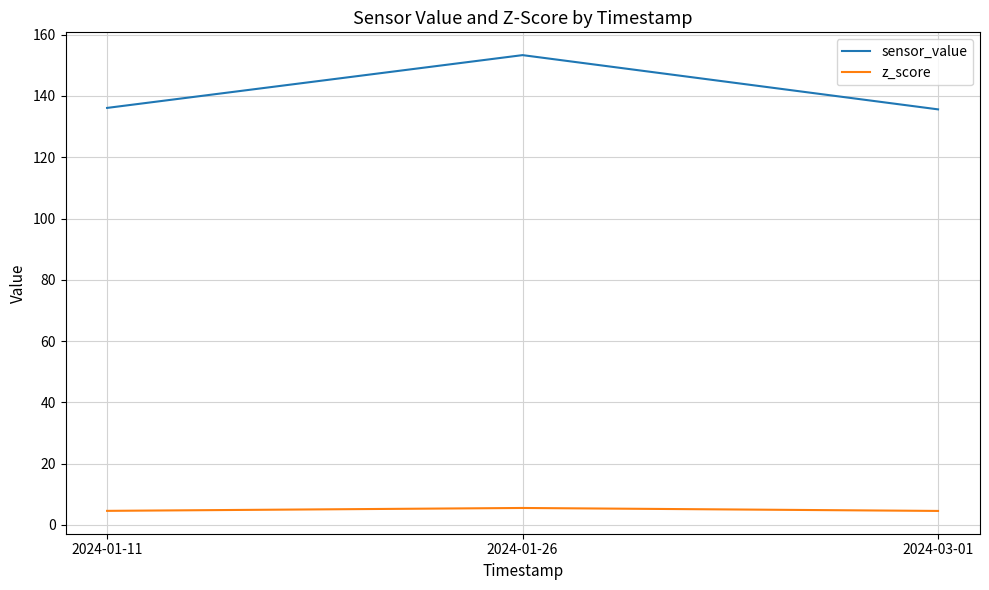

Is this an area chart (filled region under the line)?

No